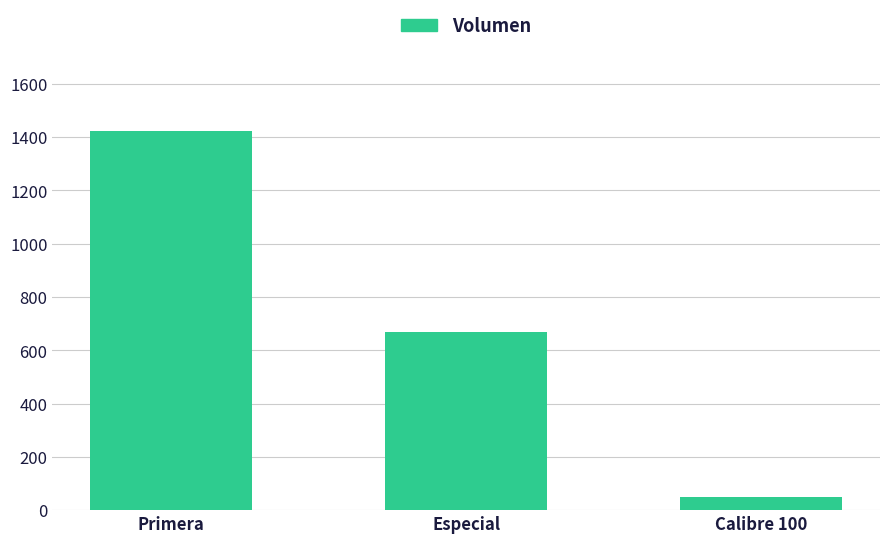

At which label does the data first exceed 670?

Primera